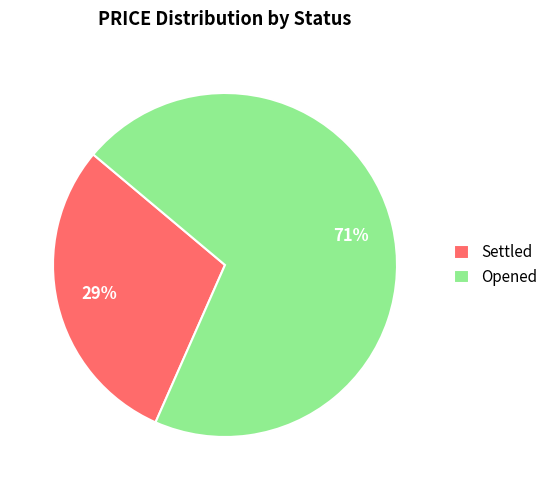

Does Settled account for over 50% of the chart?

No